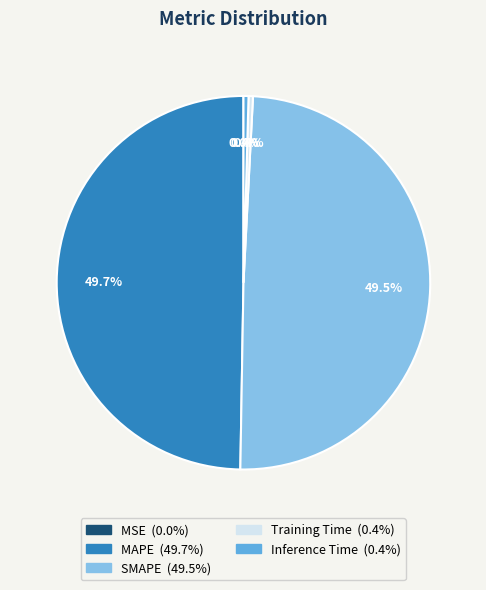

Does Training Time represent more than half of the total?

No